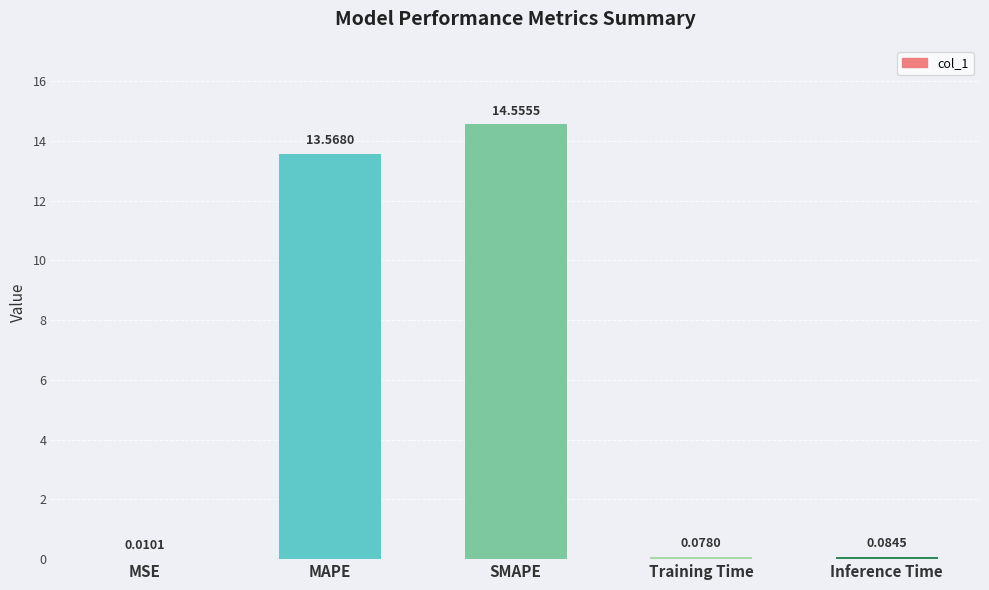

Which has a higher value, SMAPE or MSE?

SMAPE